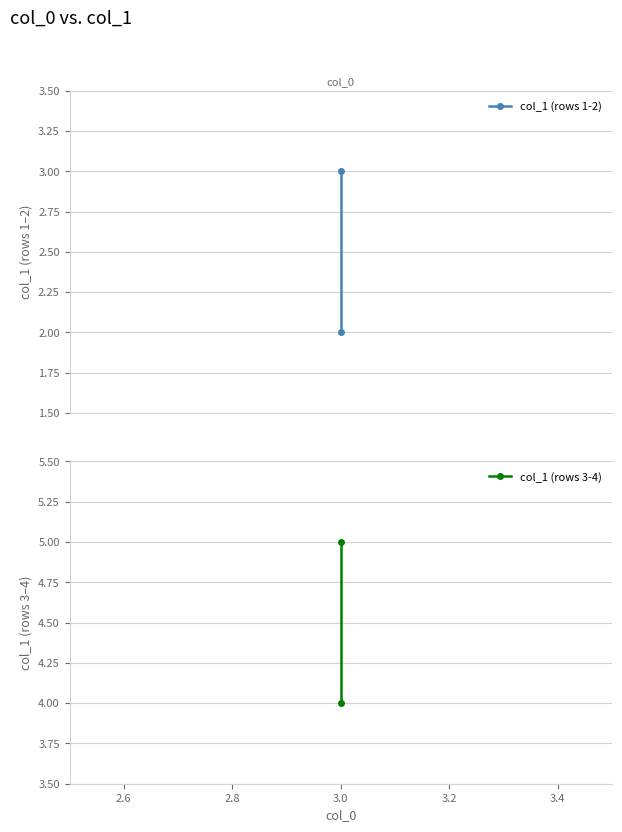

Between 2.4 and 2.6, which series saw the biggest shift?

col_1 (rows 1-2)